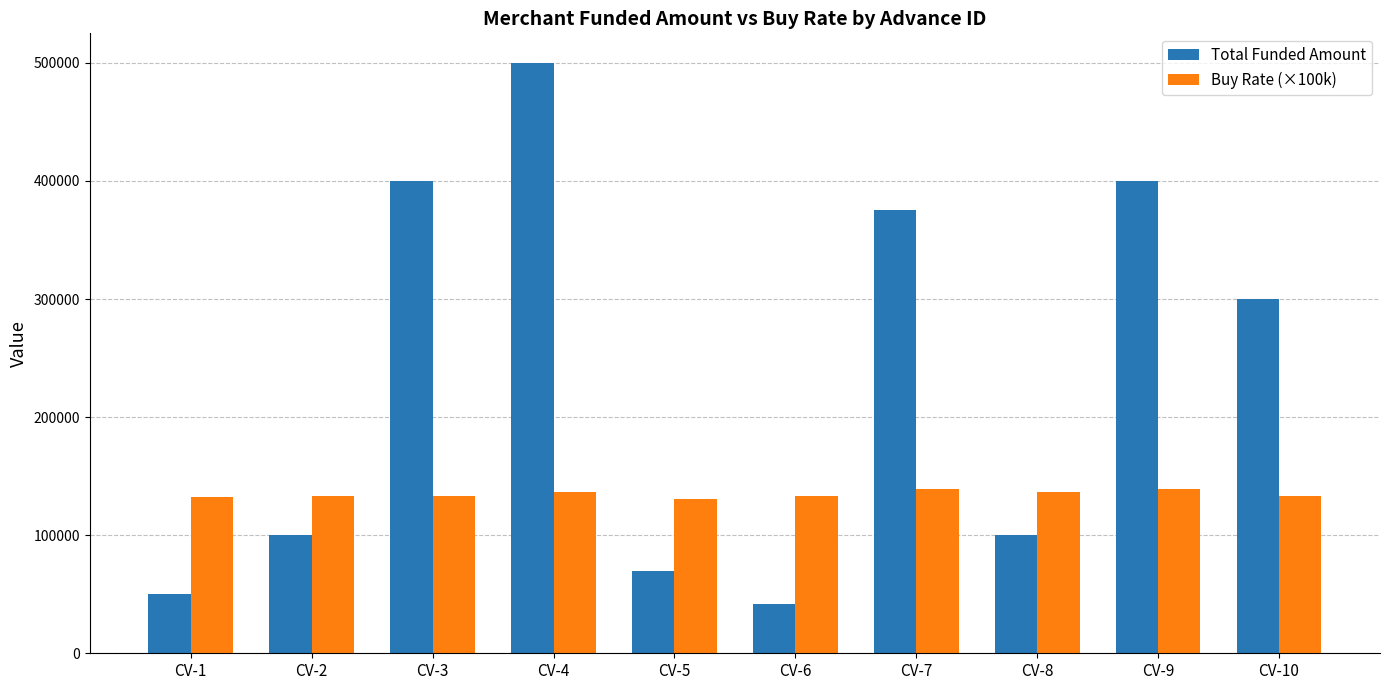

What is the difference between the highest and lowest values at CV-9?

261000